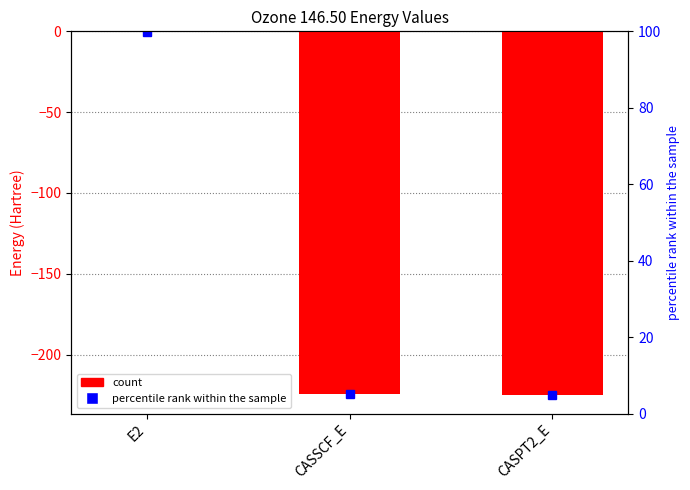

What value does the data have at CASSCF_E?

-224.6